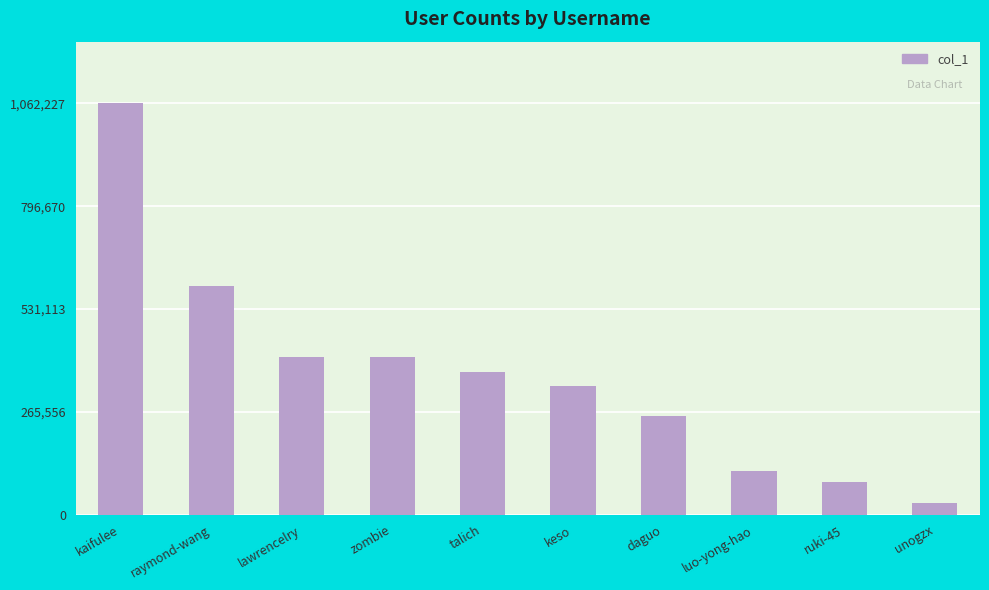

What is the label of the 9th bar from the left?

ruki-45